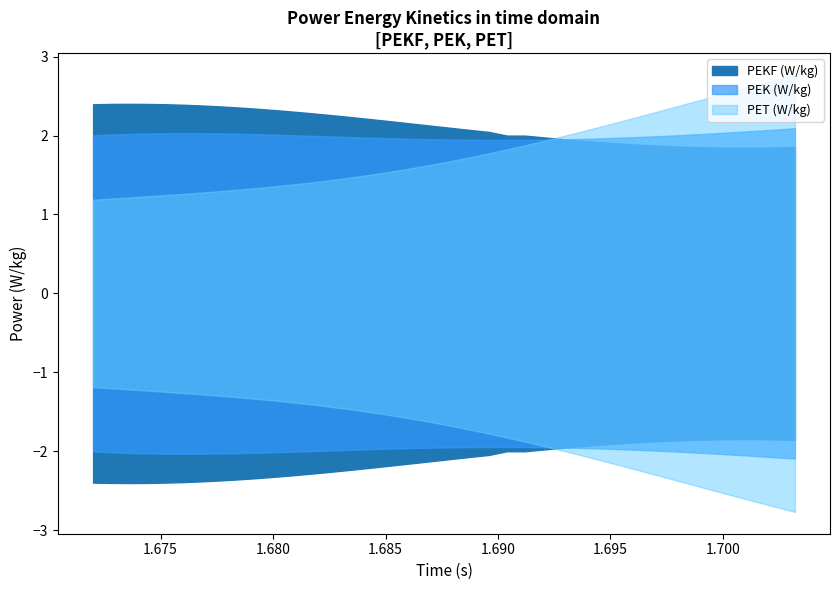

True or false: PEKF has a value of 0.0 at 6.

False